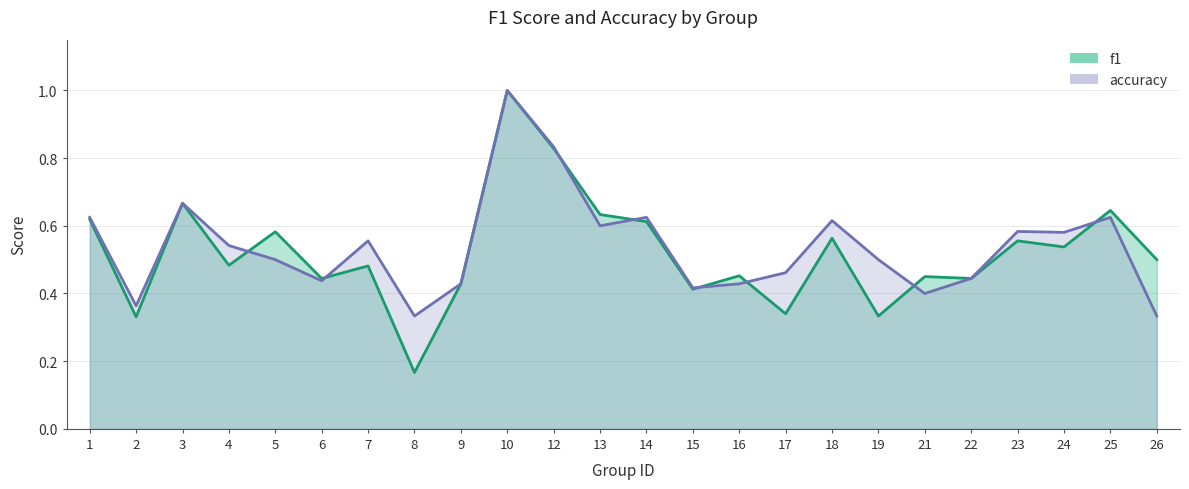

How many lines are shown in the chart?

2